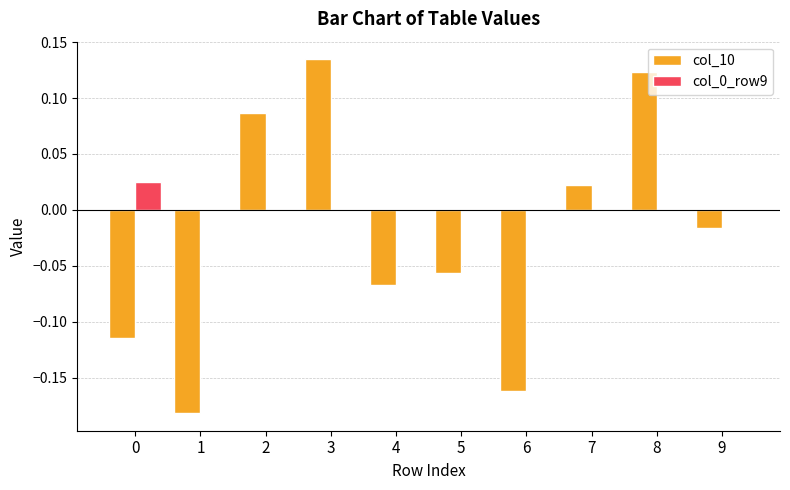

Which series changed the most between 2 and 9?

col_10